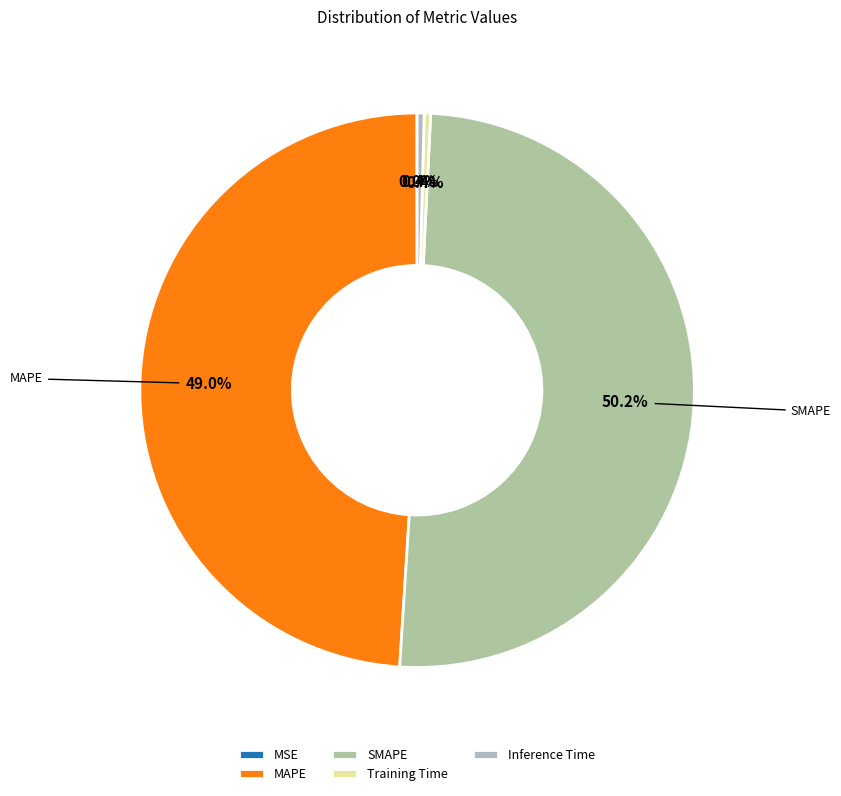

Is there any slice that represents more than half of the pie?

Yes